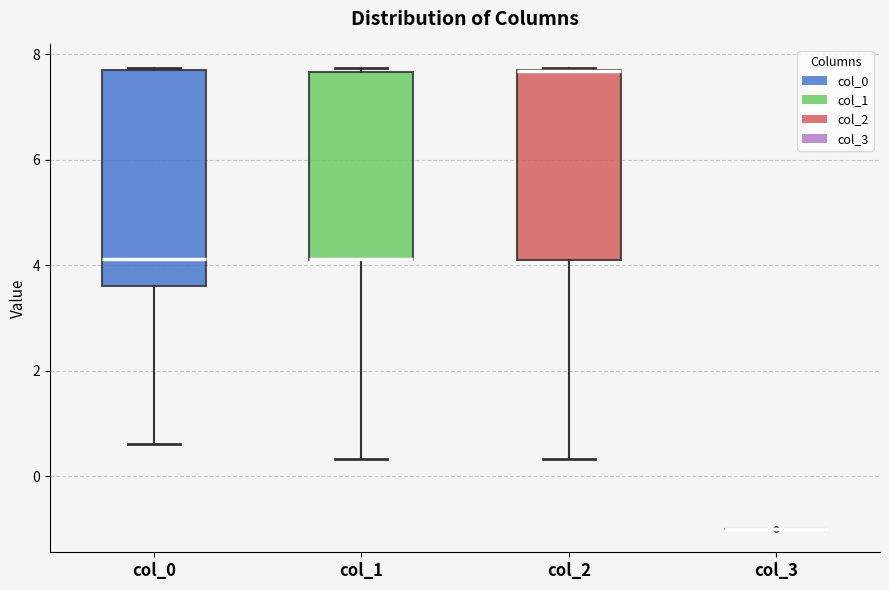

Reading left to right, read every box against the y-axis: the position of its median line, the range the box covers, and the ends of its whiskers. The values are not printed on the chart, so give them approximately, as read against the axis.

col_0: median 4.2, box 3.6 to 7.8, whiskers 0.6 to 7.8
col_1: median 4.2 (drawn on the box's lower edge), box 4.0 to 7.6, whiskers 0.4 to 7.8
col_2: median 7.6 (drawn on the box's upper edge), box 4.2 to 7.8, whiskers 0.4 to 7.8
col_3: box collapsed to a line at -1.0, whiskers -1.0 to -1.0